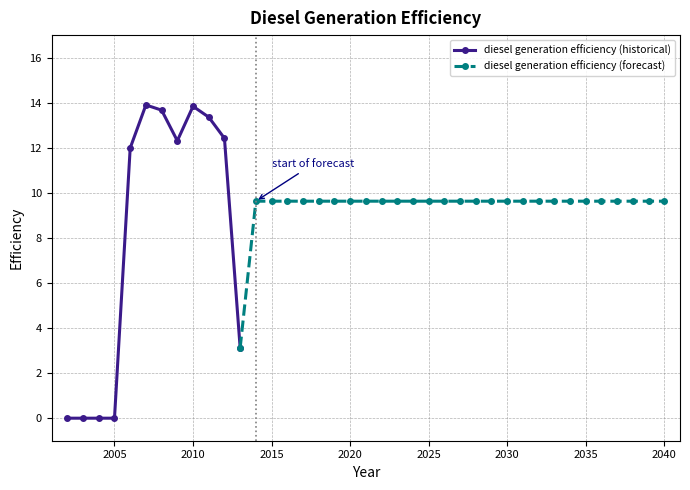

How many points are lower than both their immediate neighbors (excluding endpoints)?

2